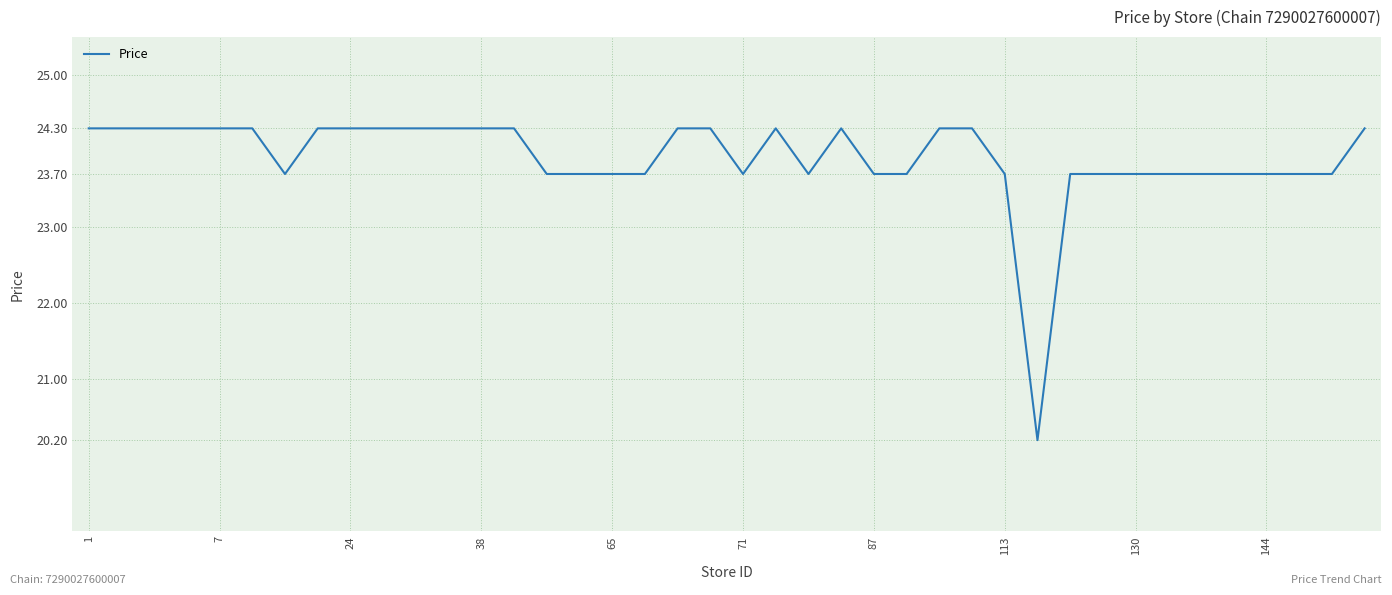

What is the difference between the maximum and minimum values?

4.1